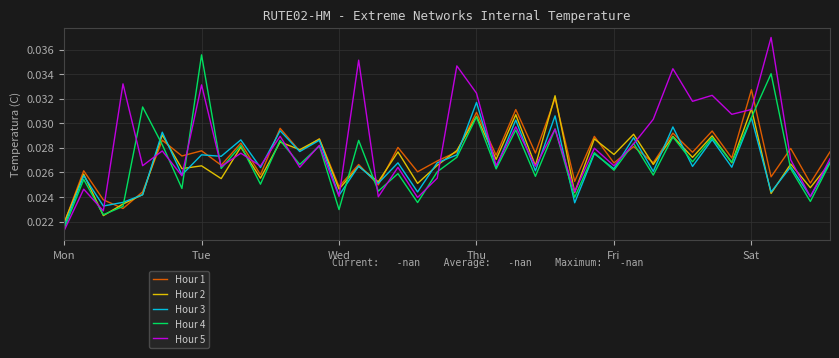

How many lines are shown in the chart?

5